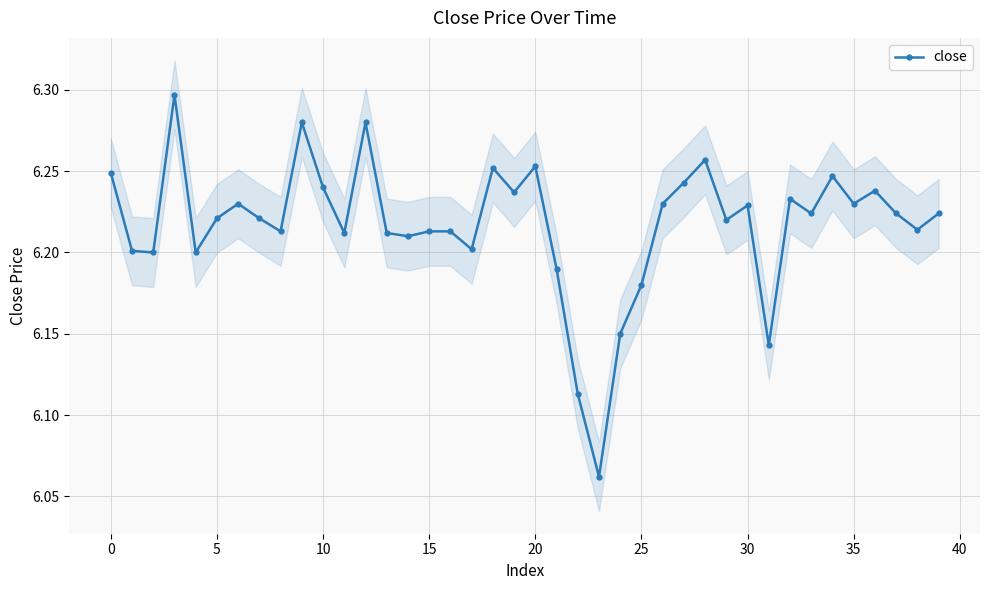

What is the difference between the second highest and minimum values?

0.2